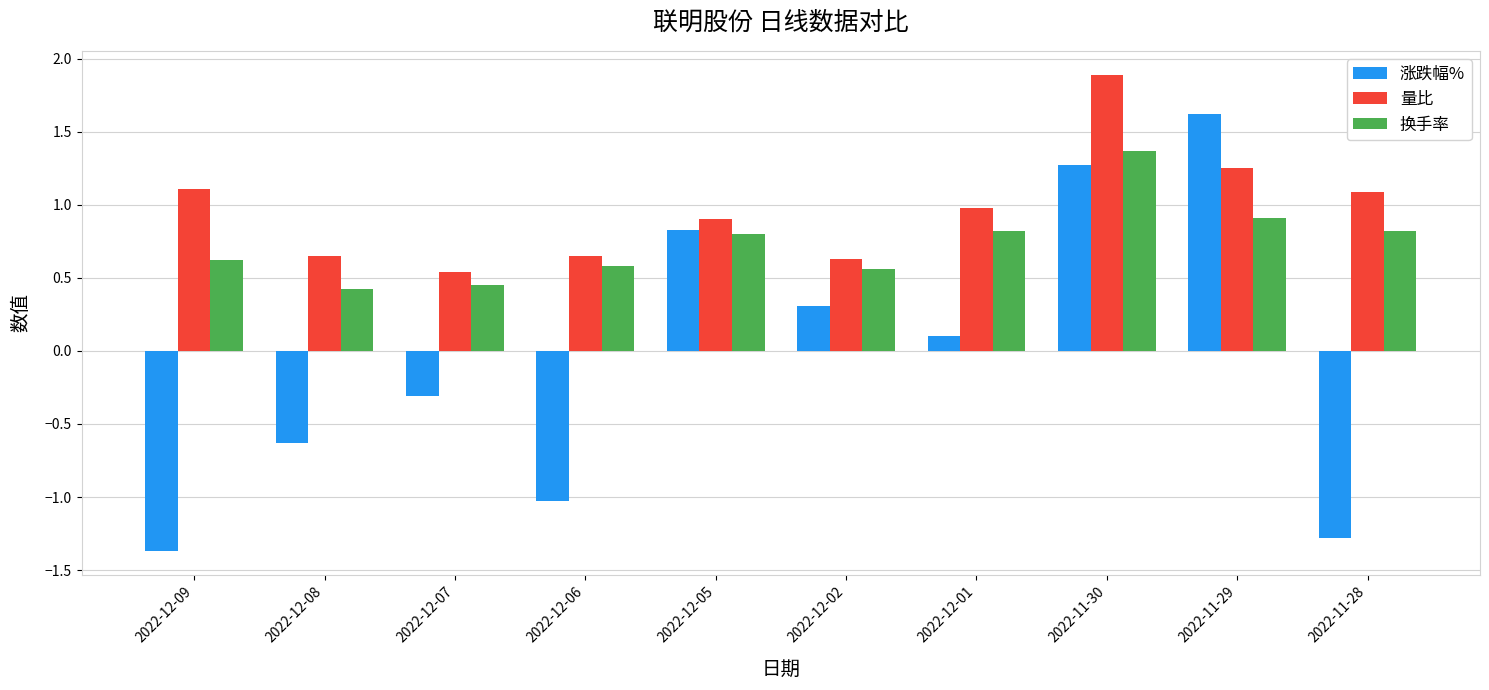

Is it true that 量比 equals 1.5 at 2022-12-05?

False